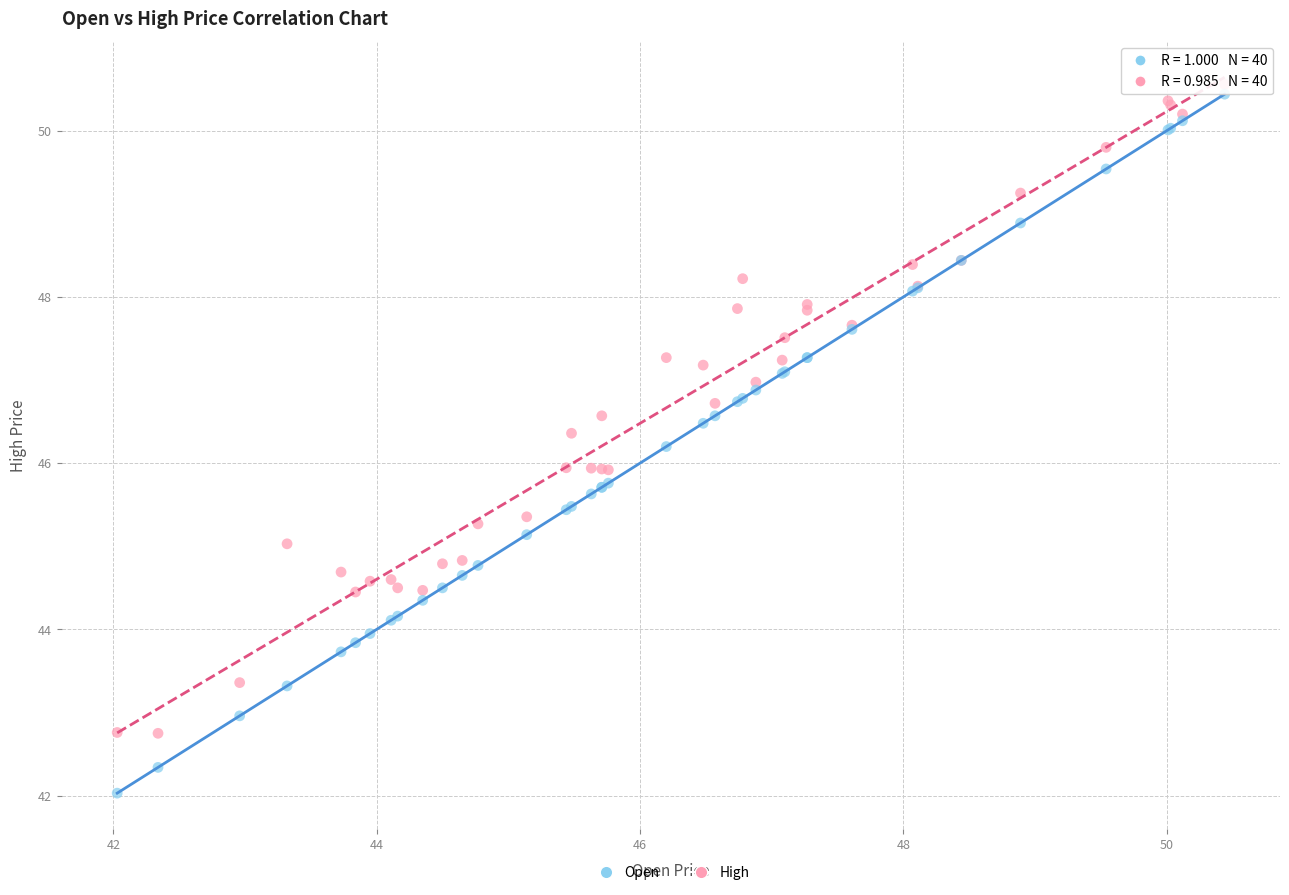

Which series reaches the maximum Y coordinate?

High